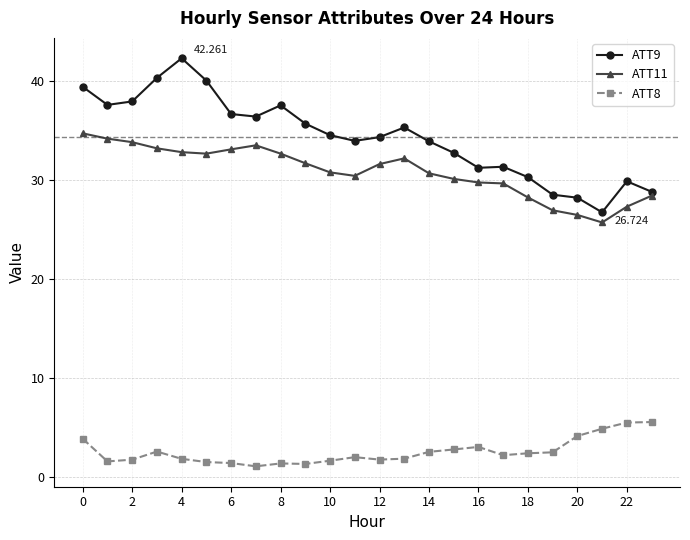

True or false: ATT8 and ATT11 intersect in this chart.

False